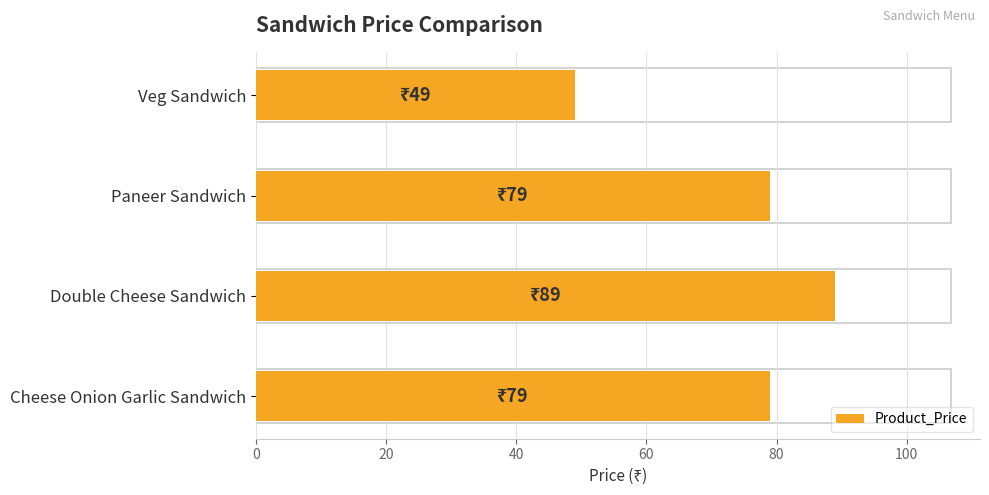

What is the average value?

74